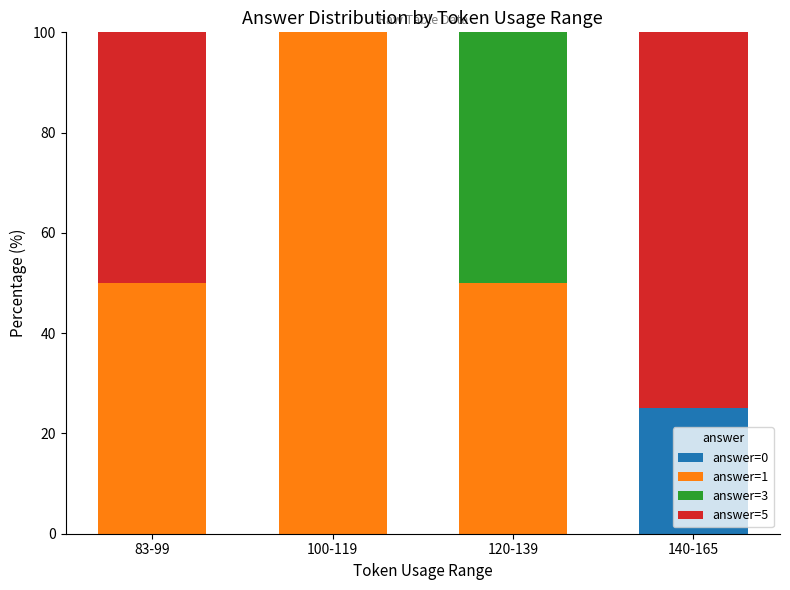

Reading right to left, list the values for the answer=0 series.

140-165=25	120-139=0	100-119=0	83-99=0